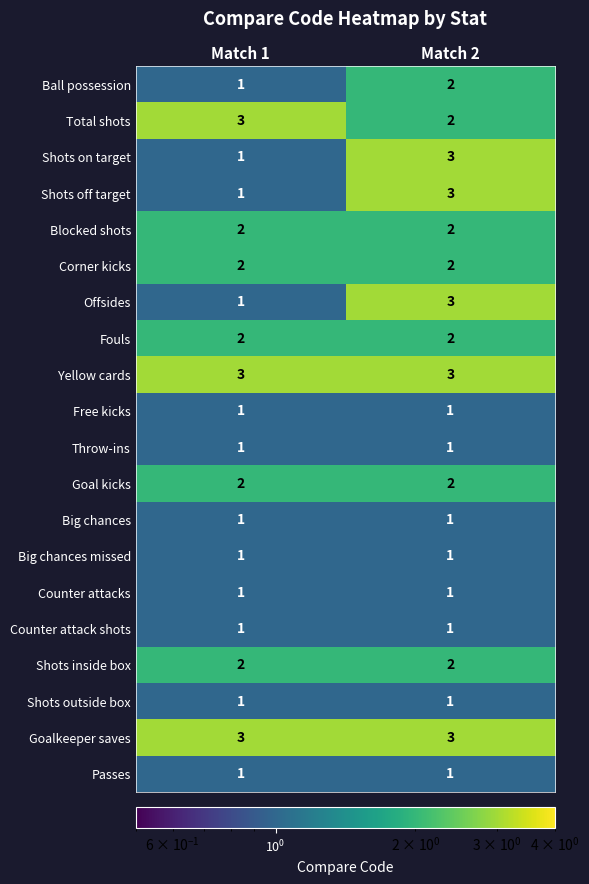

What is the sum of all Goal kicks values?

4